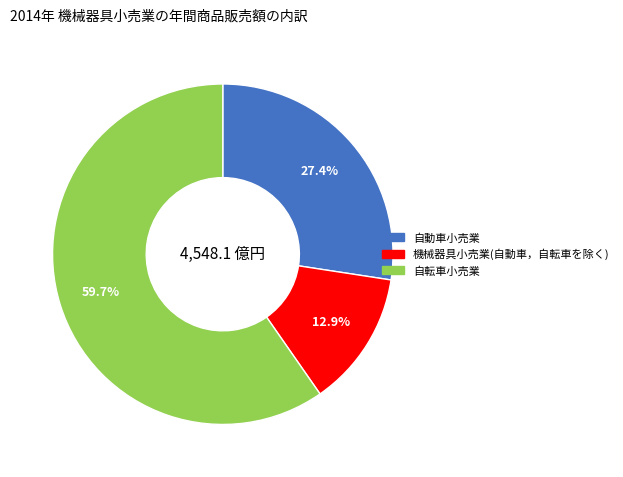

Is there a majority slice in this chart?

Yes